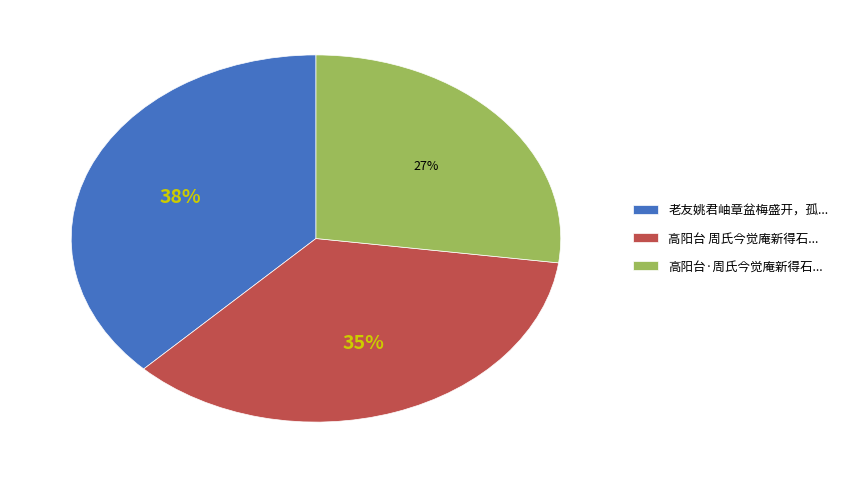

What is the ratio of the value at 高阳台·周氏今觉庵新得石... to the value at 老友姚君岫章盆梅盛开，孤...?

0.7